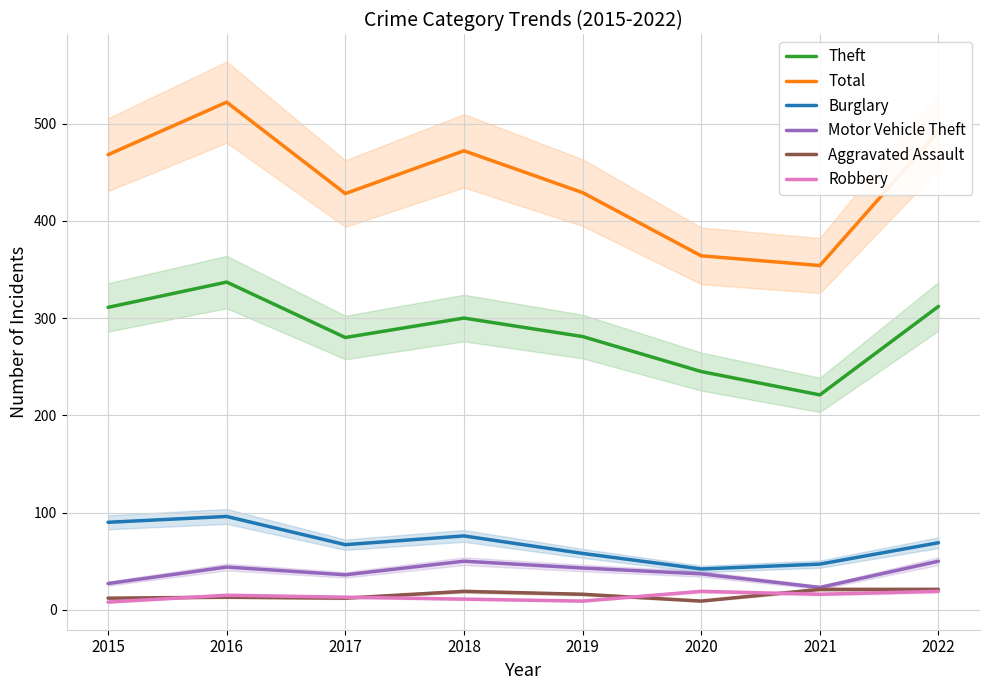

True or false: Total has a value of 693 at 2016.

False